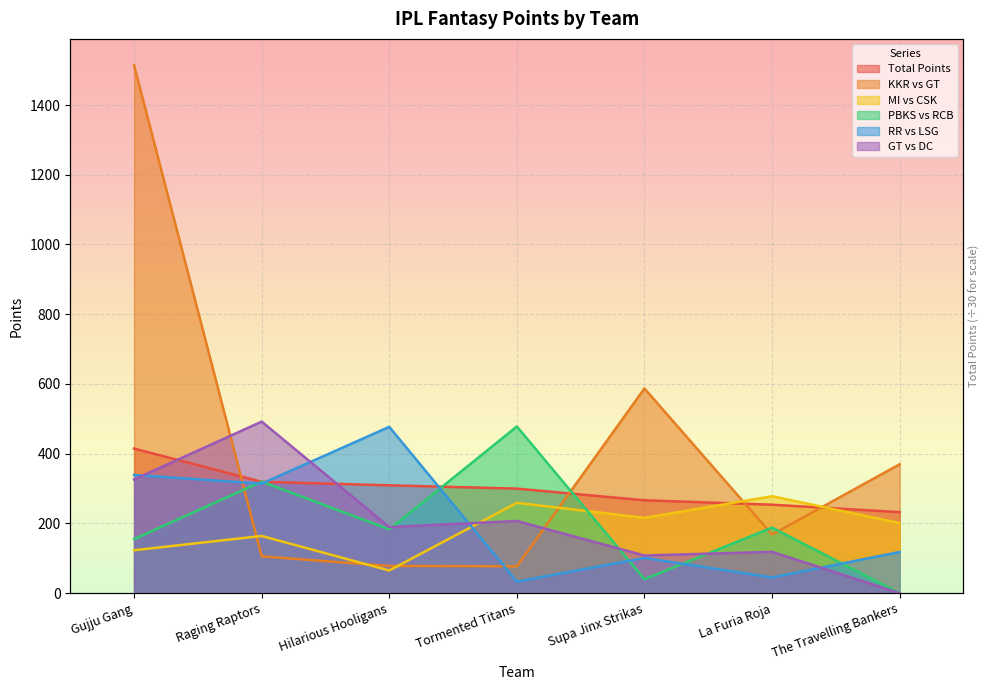

At which label does RR vs LSG reach its peak?

Hilarious Hooligans